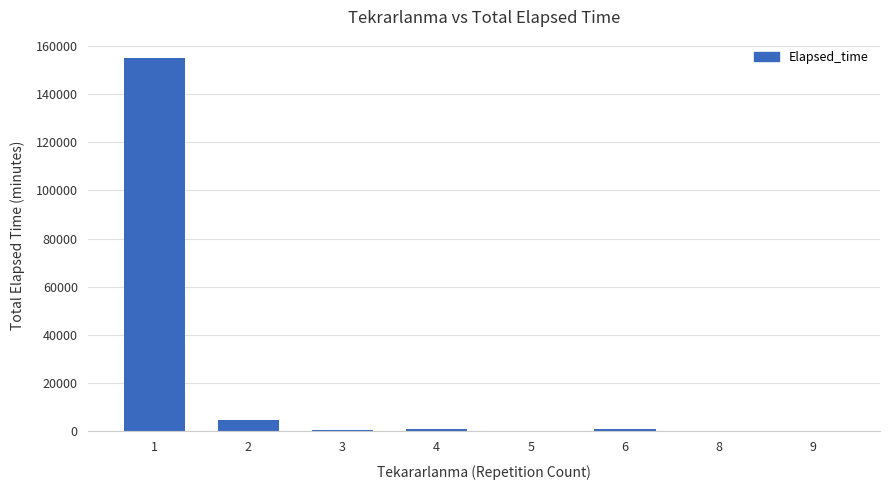

What is the sum of all values?

162607